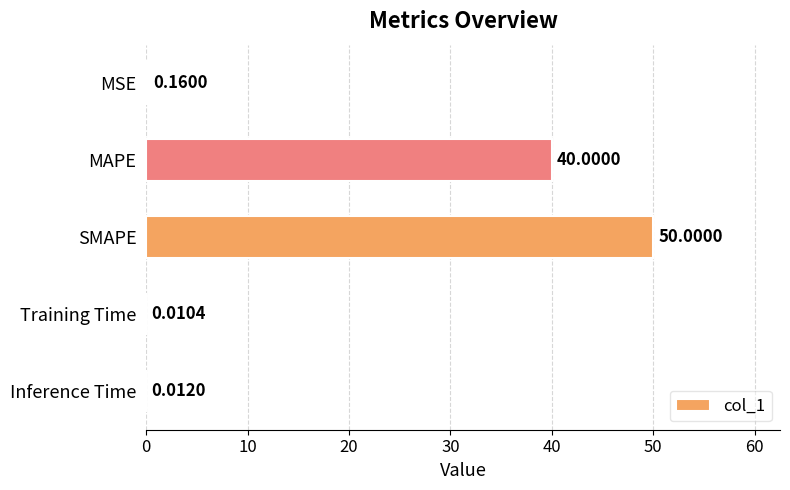

At which label is the value closest to 25?

MAPE